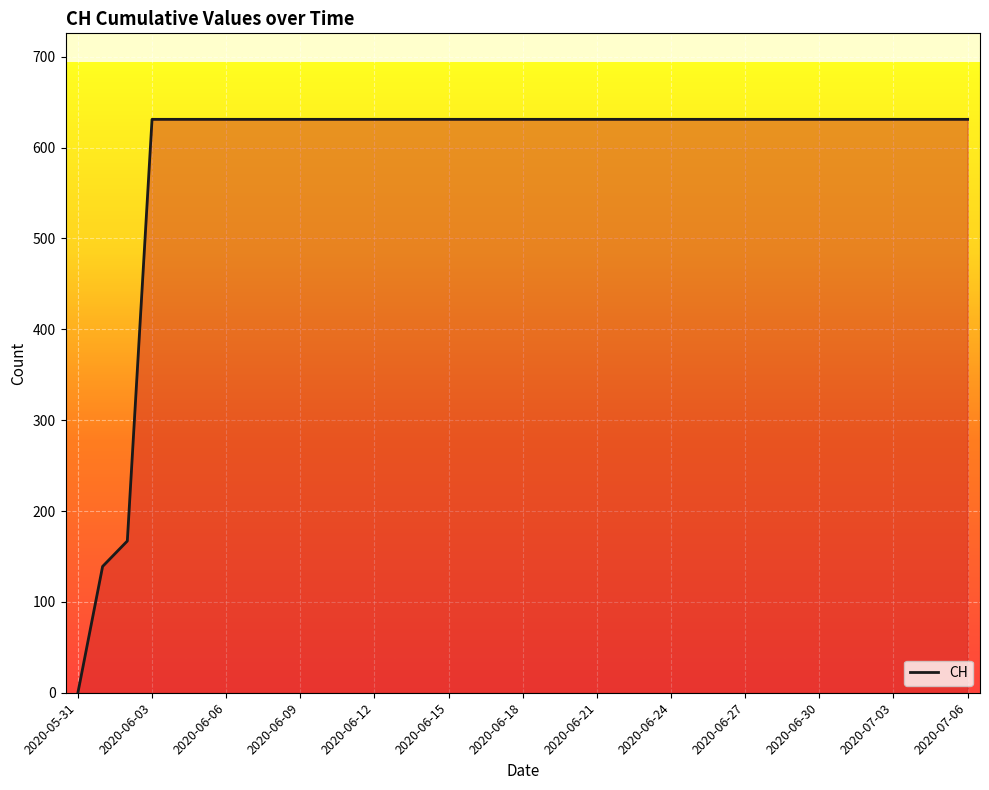

What is the greatest value displayed?

631